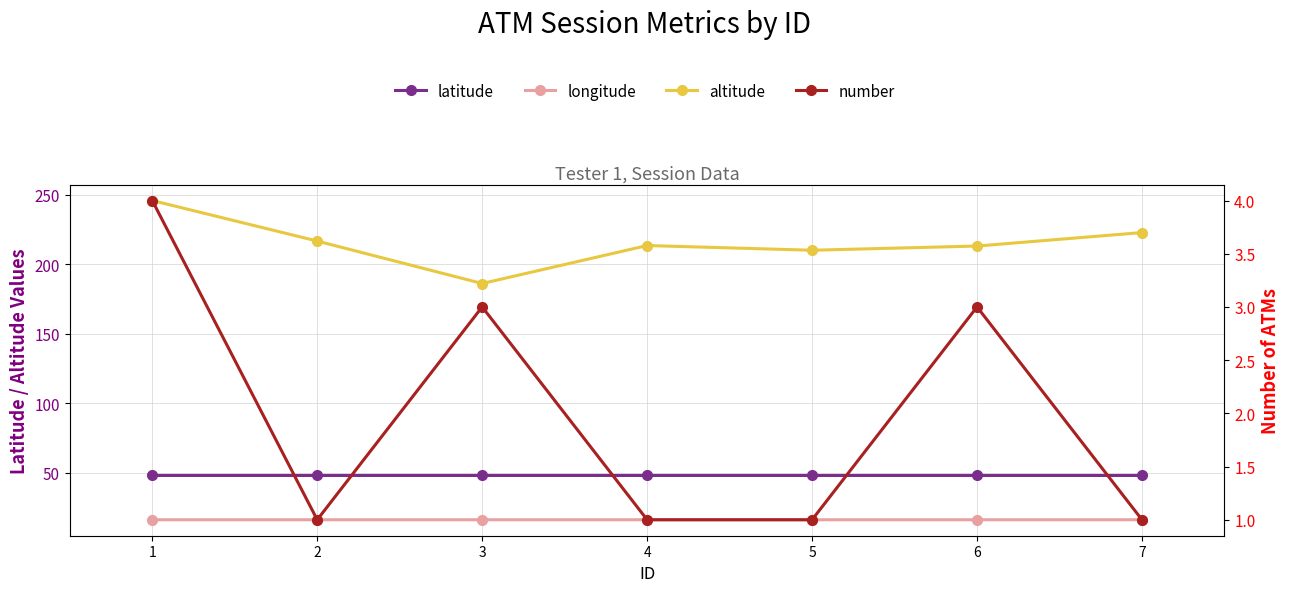

Where is the first local maximum for altitude?

4